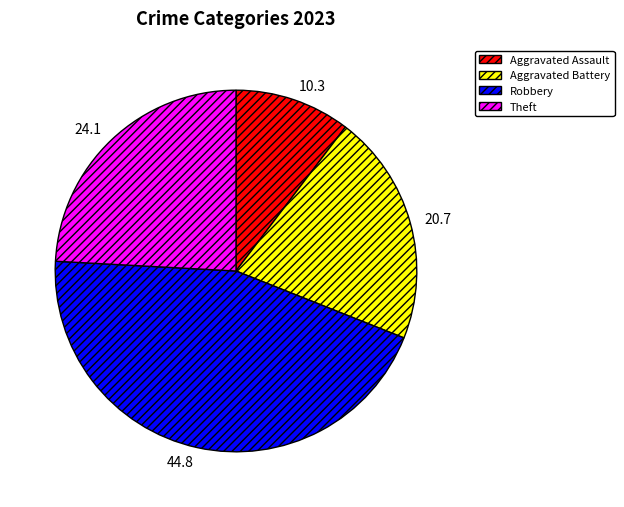

Rank the categories by value from lowest to highest.

Aggravated Assault, Aggravated Battery, Theft, Robbery